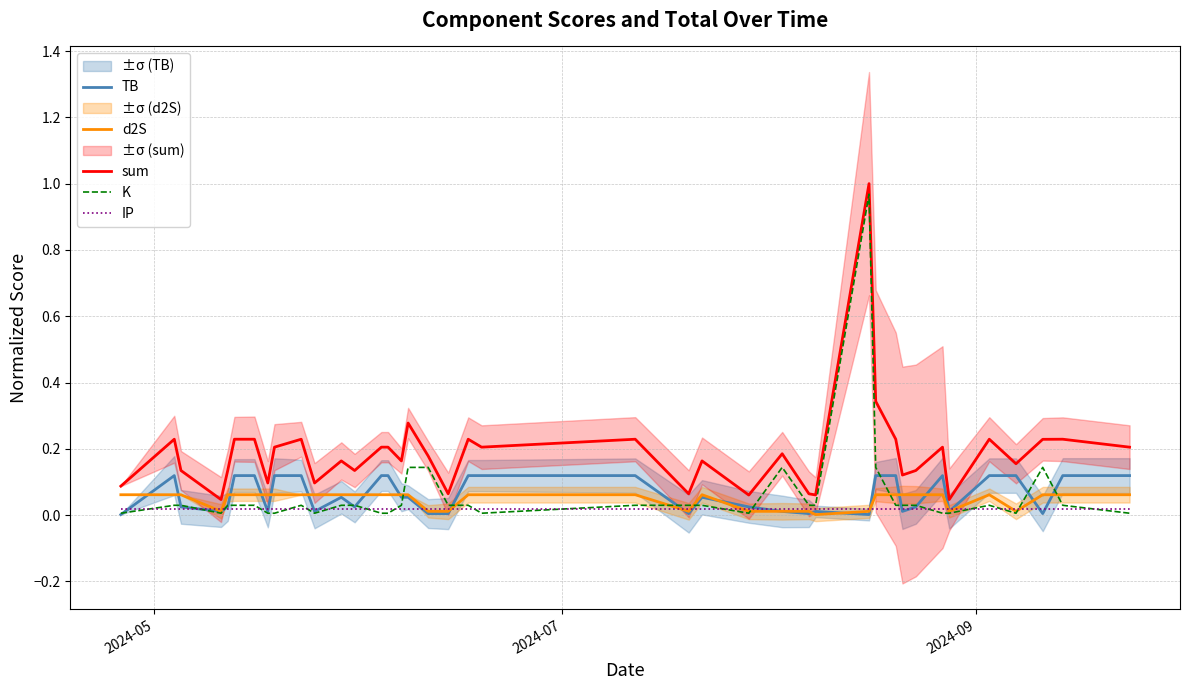

In TB, how many points are lower than both neighbors (excluding endpoints)?

10